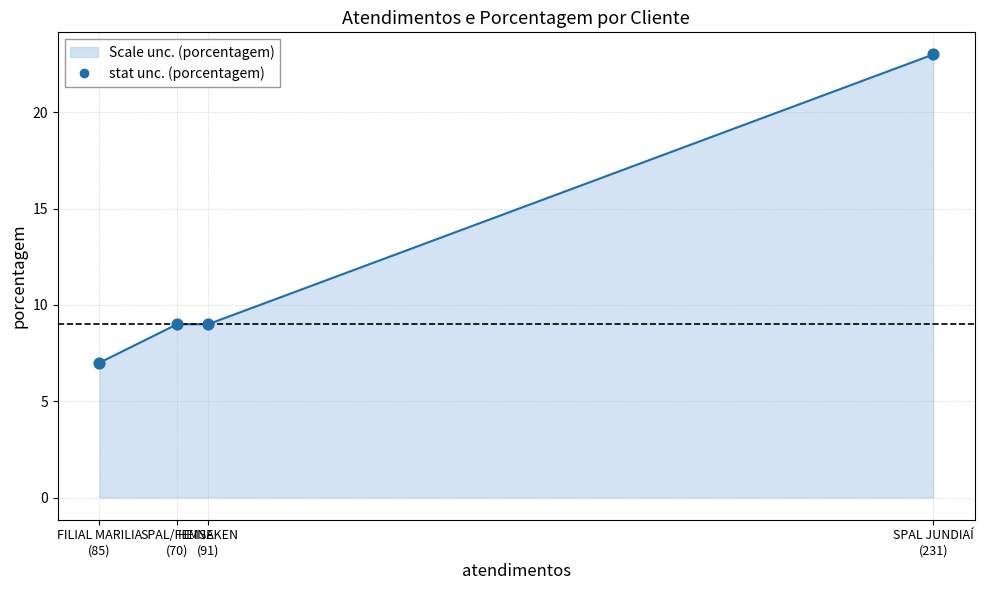

What is the ratio of the value at SPAL JUNDIAÍ
(231) to the value at FILIAL MARILIA
(85)?

3.3